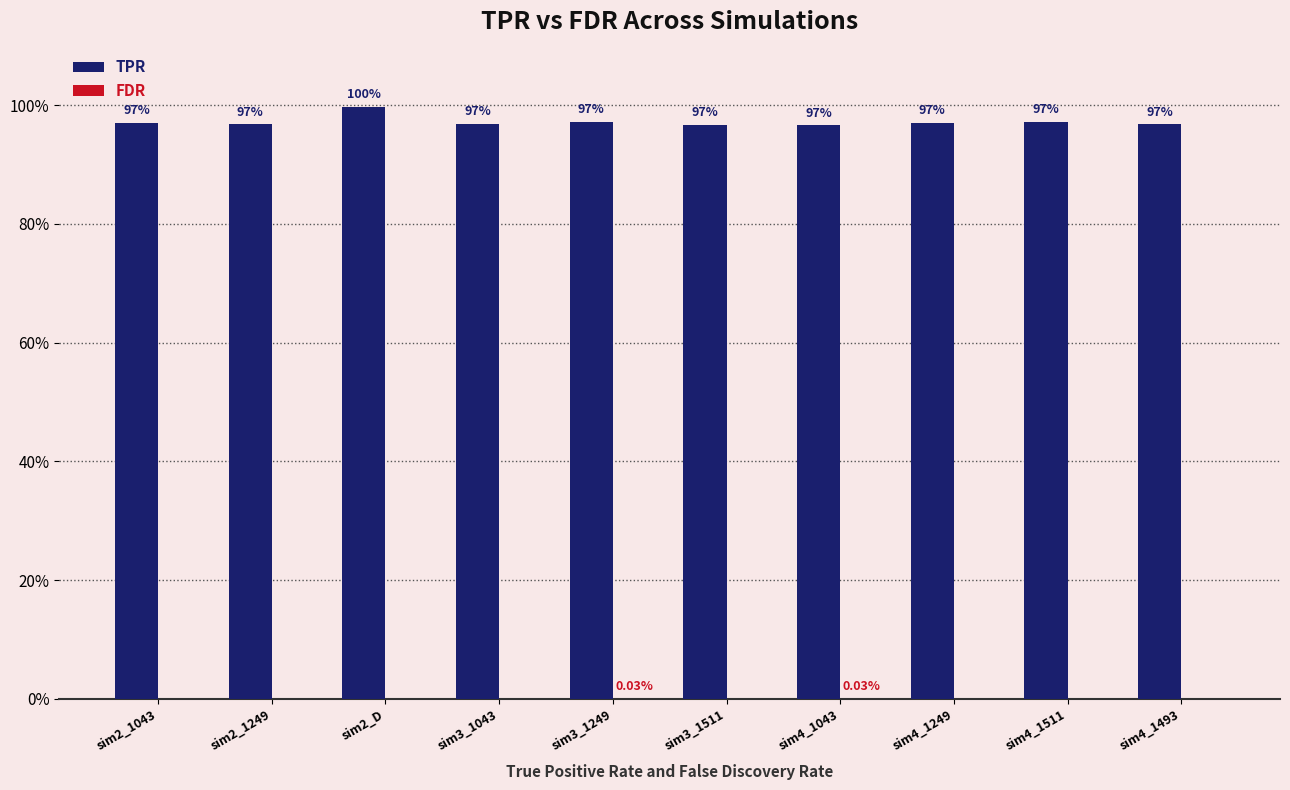

Between sim3_1043 and sim2_D, which is larger?

sim2_D